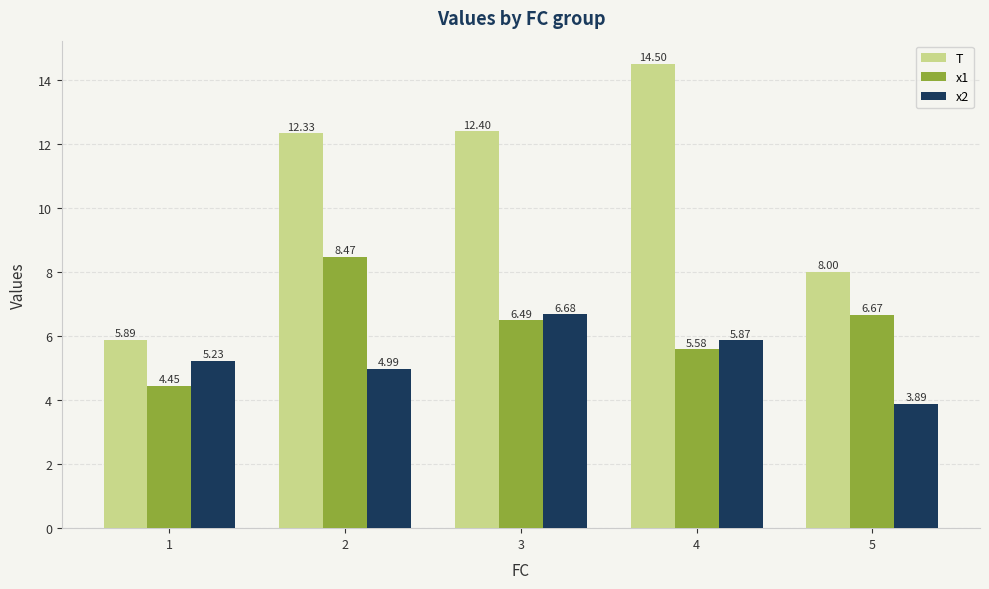

True or false: x1 has a value of 1.2 at 1.

False